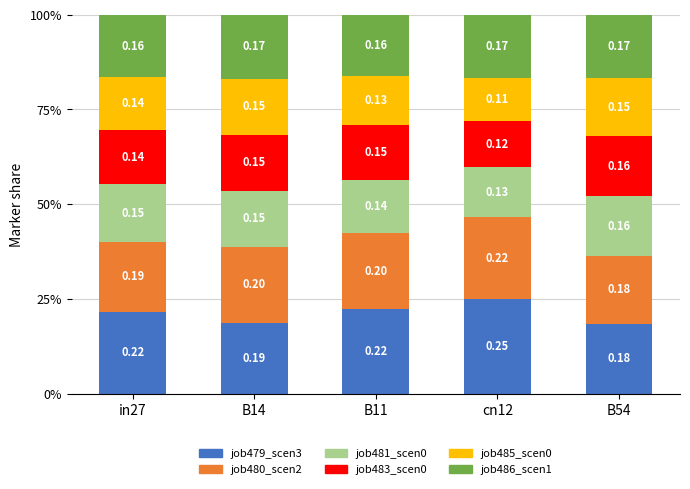

Are the bars horizontal?

No